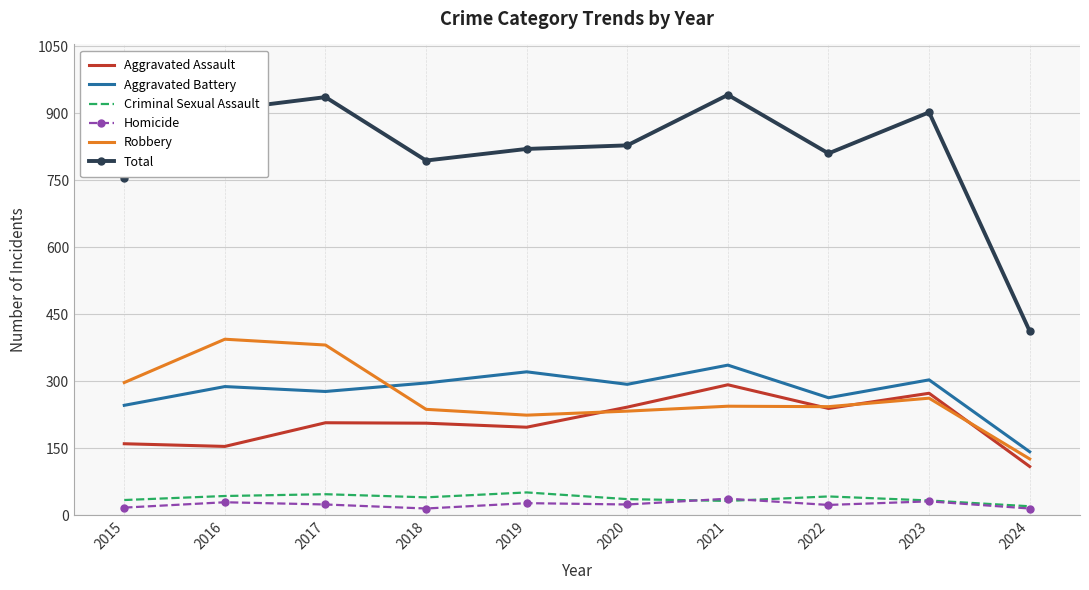

Which series has the largest range (max minus min)?

Total